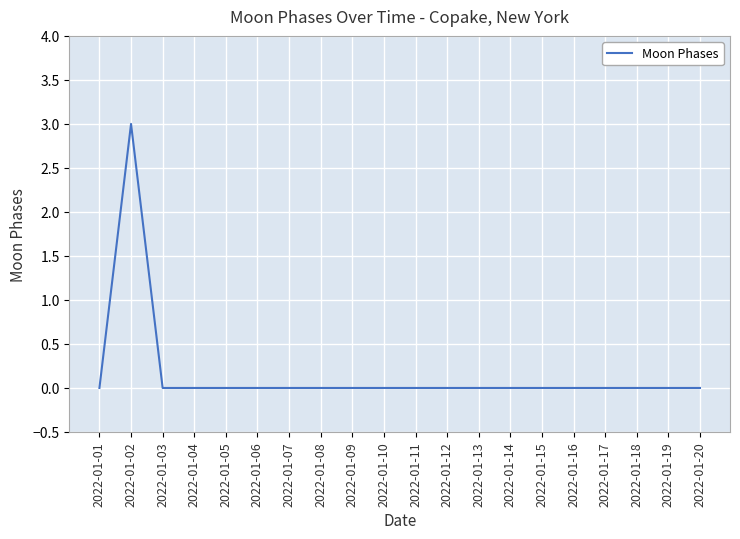

What is the maximum value shown in the chart?

3